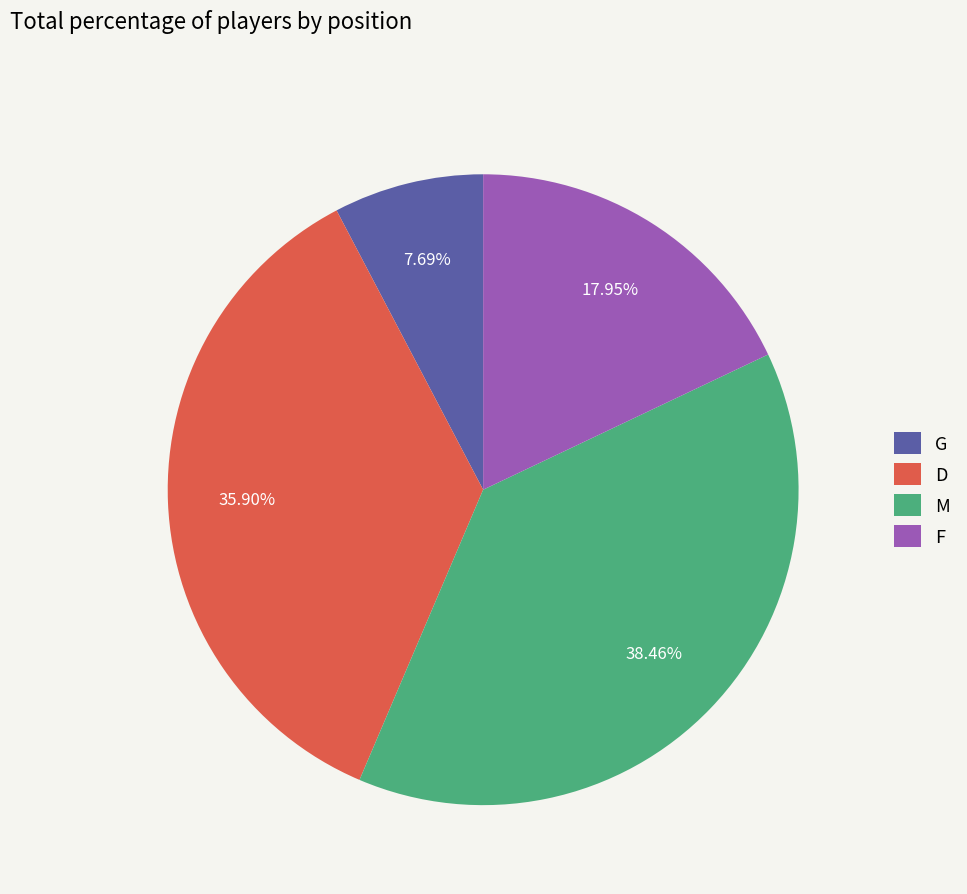

Which has a higher value, F or G?

F